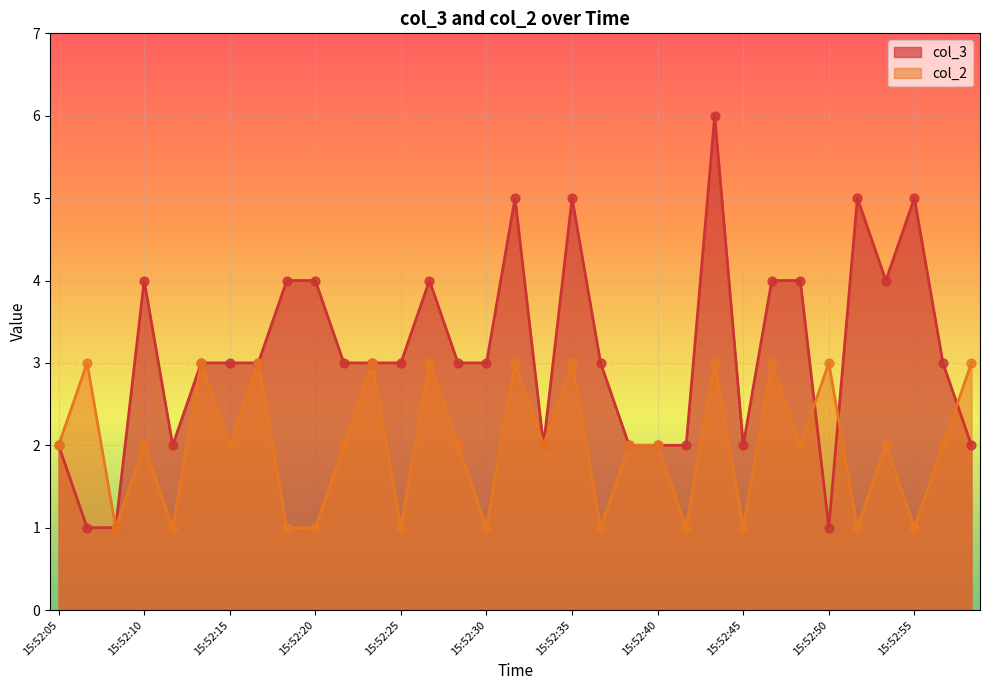

What are all the series names shown in the legend?

col_3, col_2